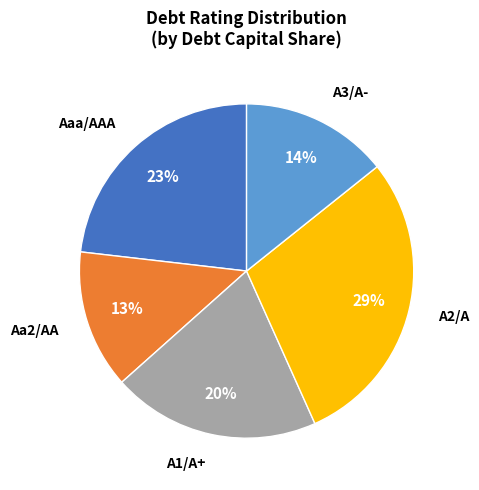

Does any single category account for the majority?

No